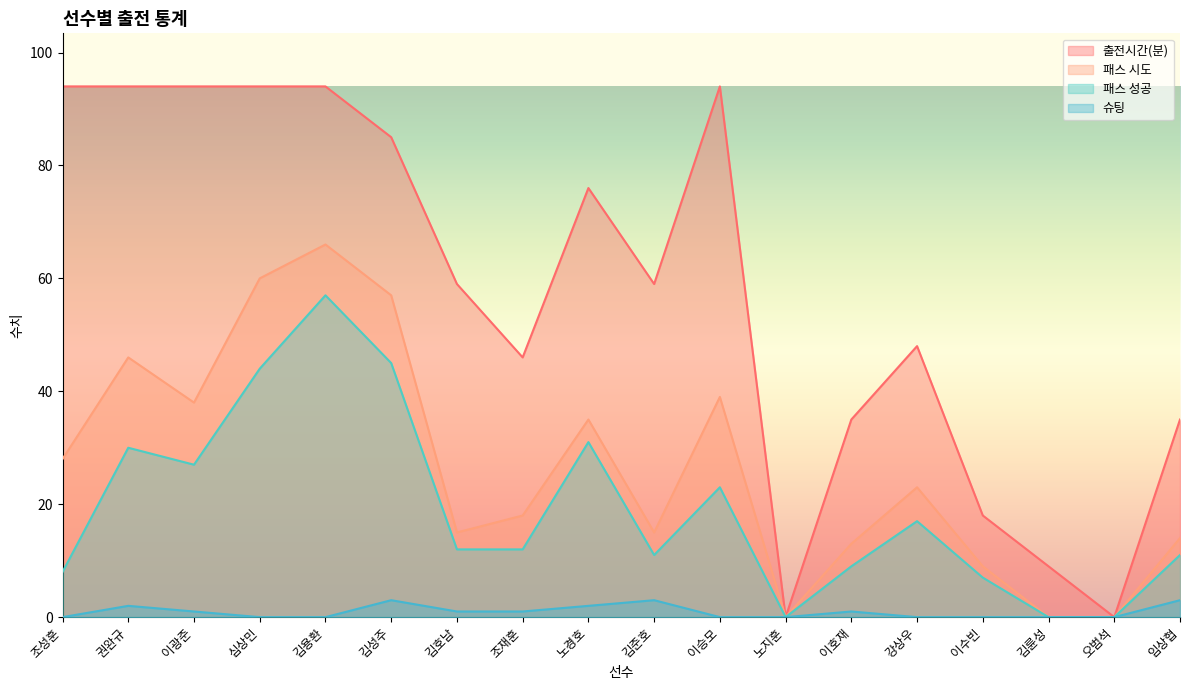

What is the difference between the maximum and second lowest values in the 출전시간(분) series?

94